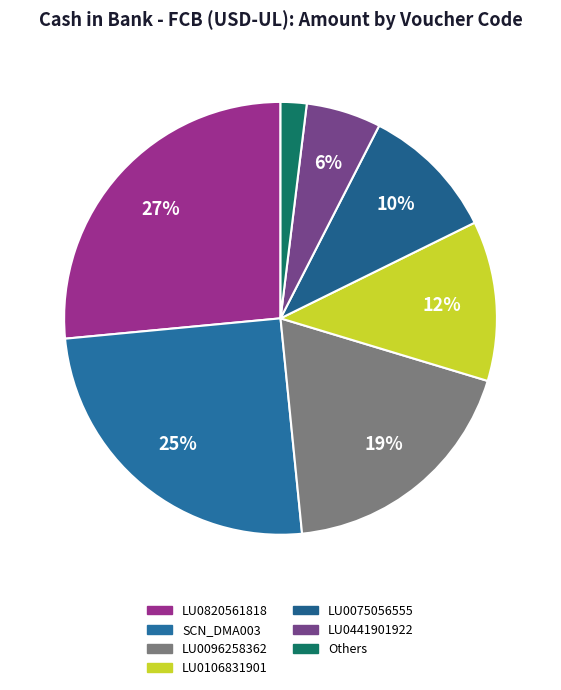

How many segments does this pie chart have?

7